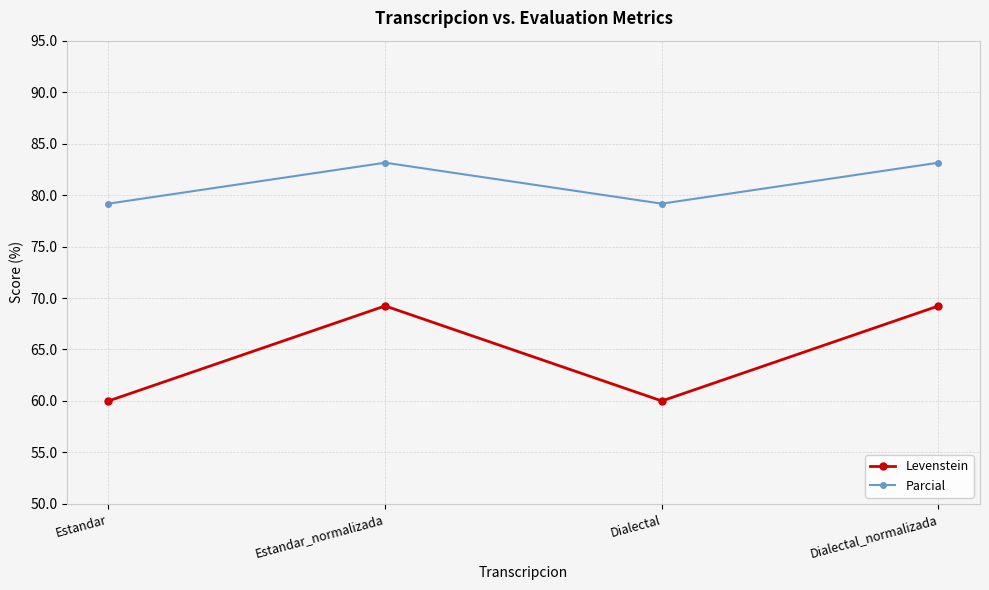

Reading left to right, list all the values displayed in this chart.

Levenstein: 60.0	69.2	60.0	69.2
Parcial: 79.2	83.1	79.2	83.1